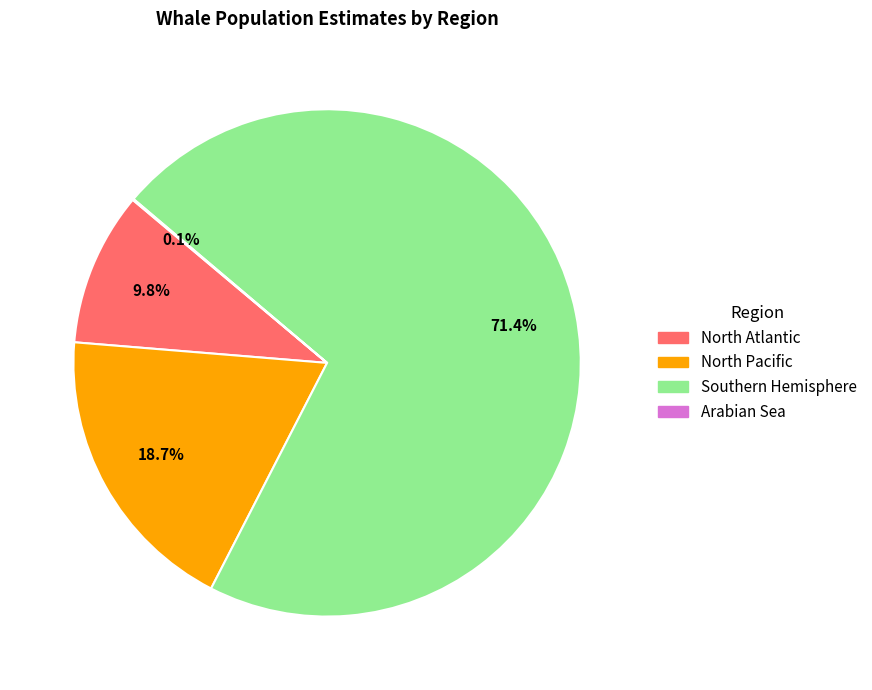

To the nearest percent, what percentage of the pie is North Pacific?

19%